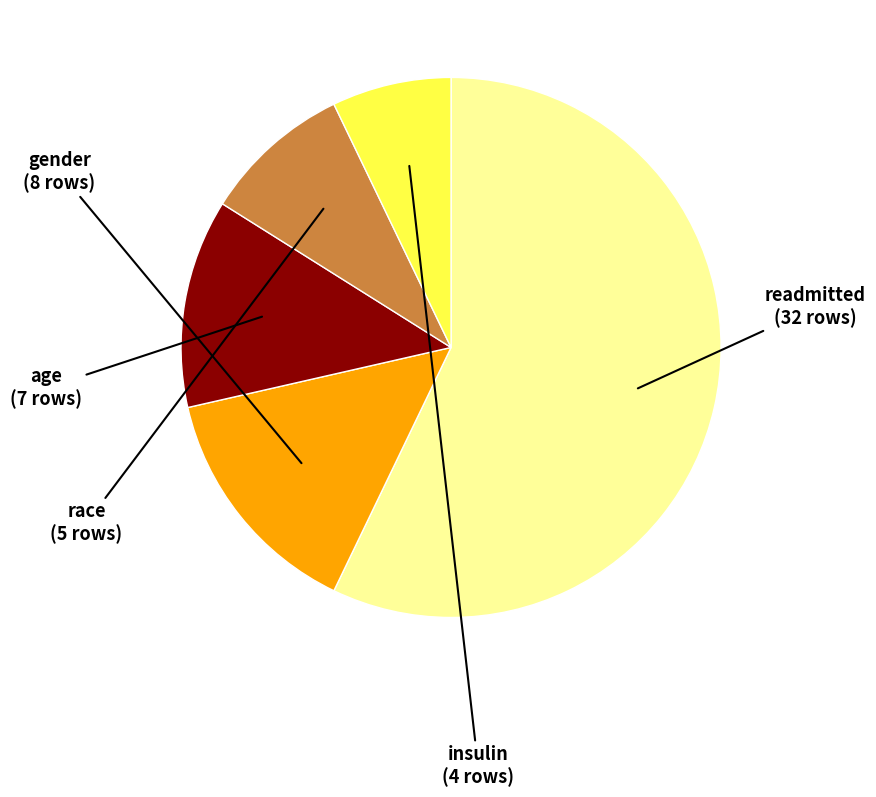

Which has a higher value, race or readmitted?

readmitted